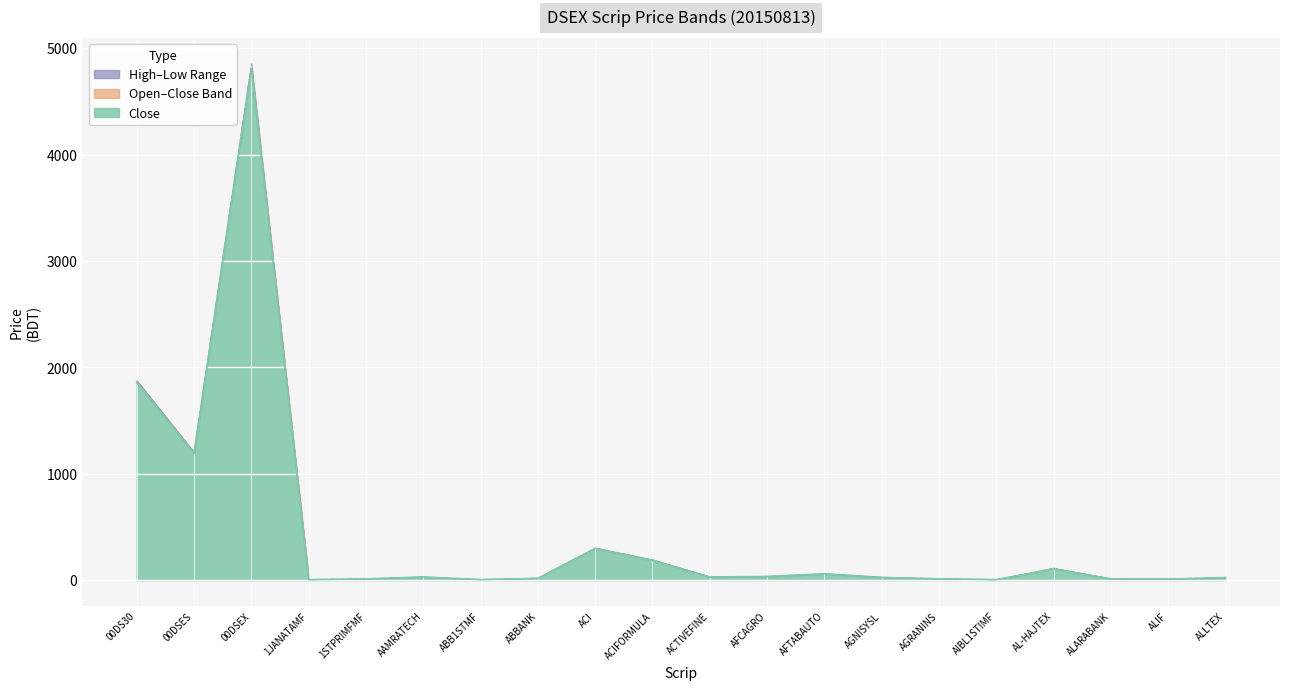

What is the total value across all series at ALARABANK?

35.5